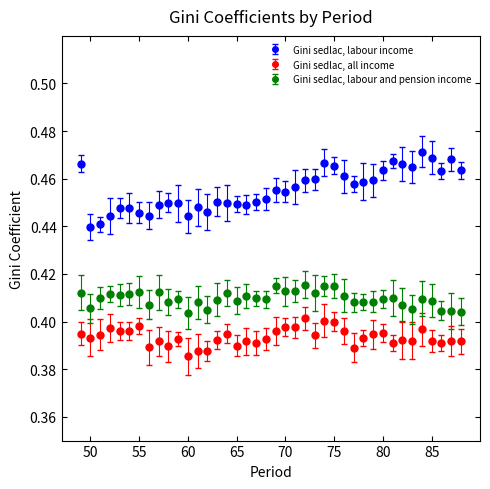

Which series has the widest spread of values?

Gini sedlac, labour income